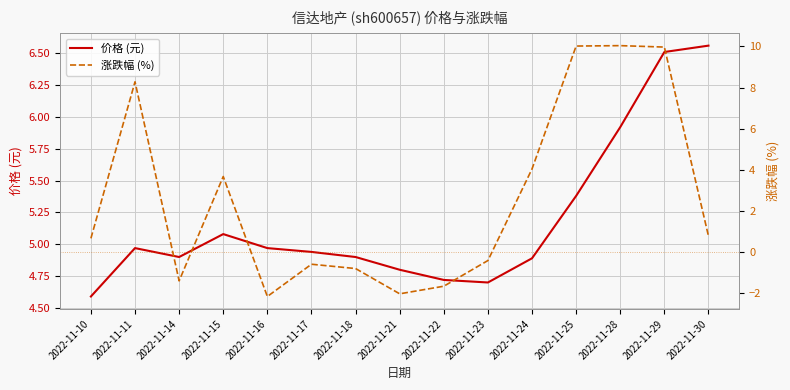

True or false: 涨跌幅 (%) has a value of -0.6 at 2022-11-17.

True